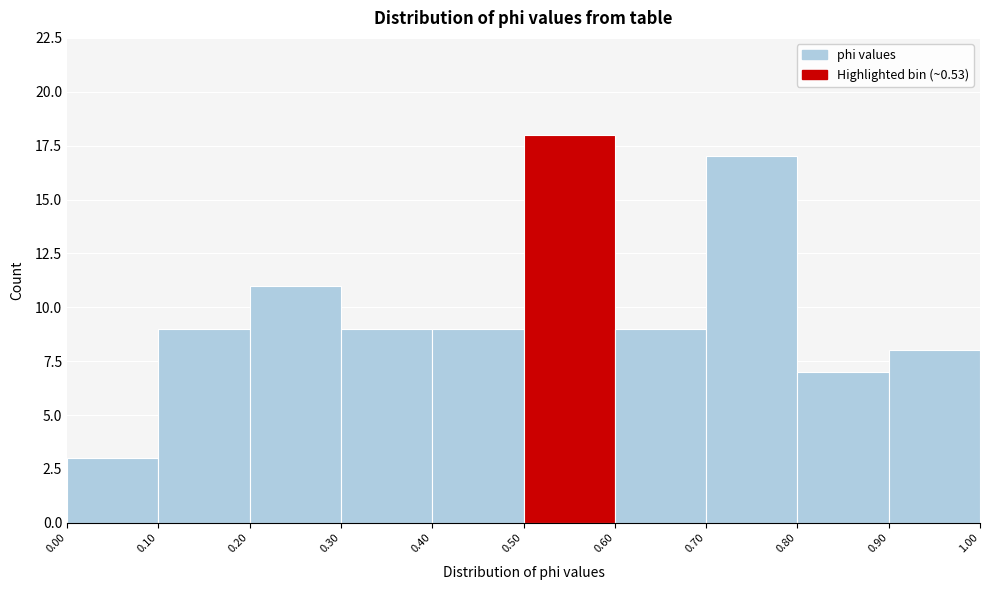

Reading left to right, list every bar in this chart as the range it spans on the x-axis followed by its height. The values are not printed on the chart, so give them approximately, as read against the axis.

0.00 to 0.10: 3
0.10 to 0.20: 9
0.20 to 0.30: 11
0.30 to 0.40: 9
0.40 to 0.50: 9
0.50 to 0.60: 18
0.60 to 0.70: 9
0.70 to 0.80: 17
0.80 to 0.90: 7
0.90 to 1.00: 8